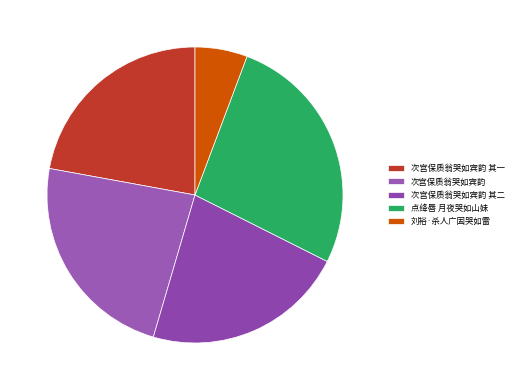

Which category has the smallest portion of the pie?

刘裕·杀人广固哭如雷